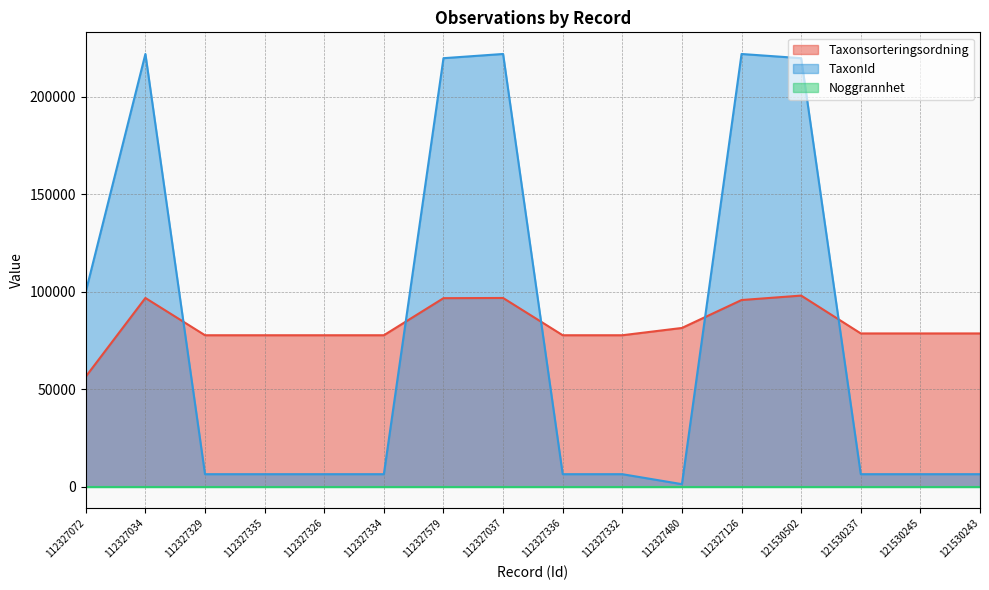

Does the chart display data point markers on the line(s)?

No